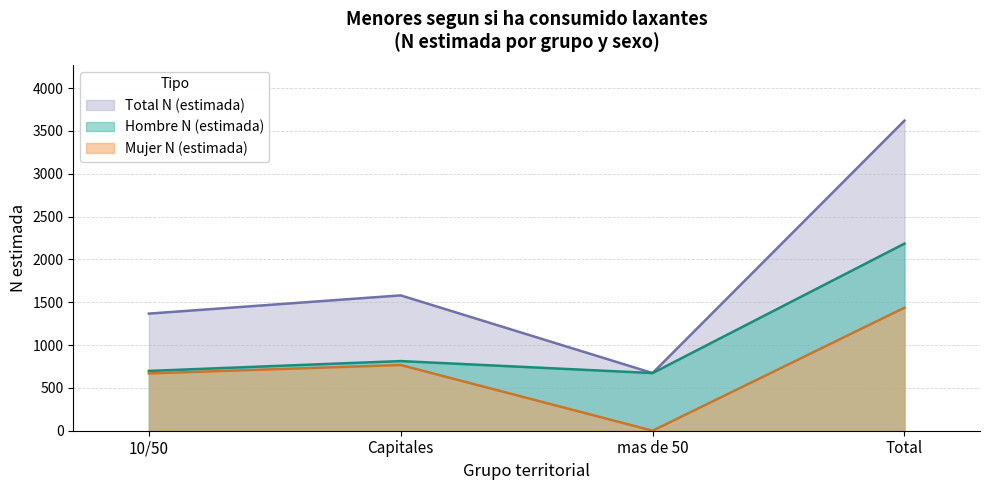

Which series has the largest range (max minus min)?

Total N (estimada)